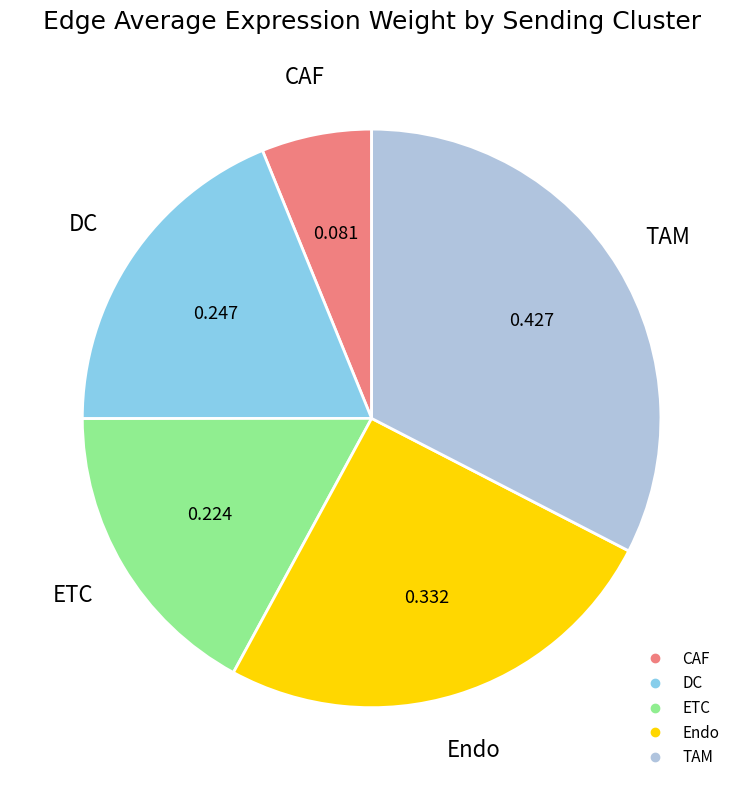

What is the largest slice in the pie chart?

TAM